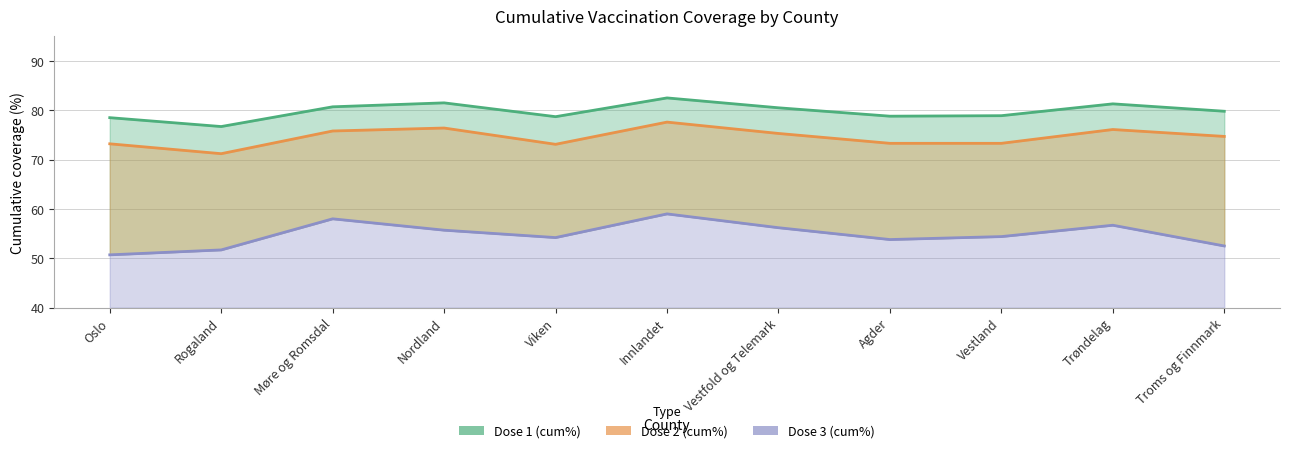

Is the value of Dose 2 (cum%) at Oslo greater than the value of Dose 3 (cum%) at Agder?

Yes